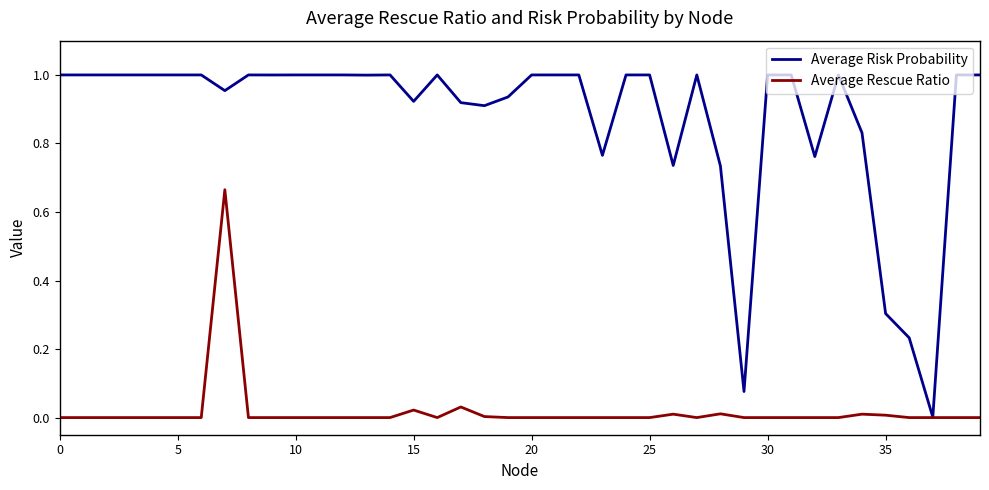

Which series has the largest total across all categories?

Average Risk Probability